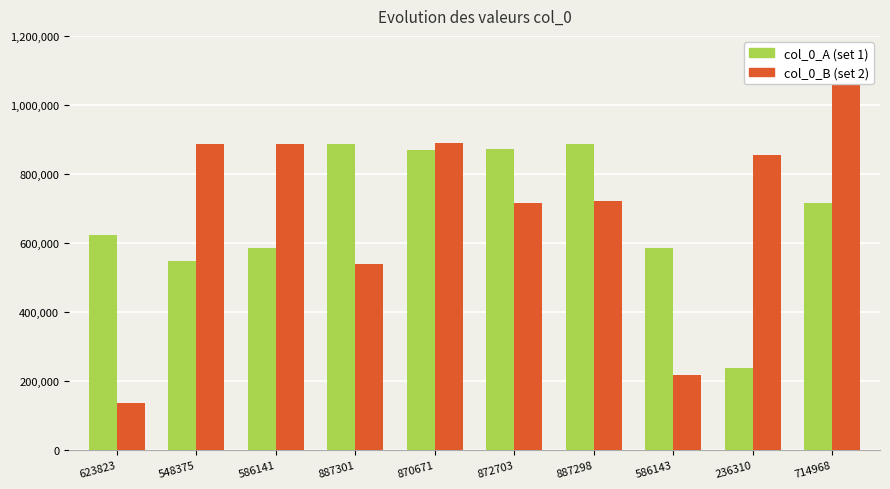

List the series in order of their overall mean, lowest first.

col_0_A, col_0_B